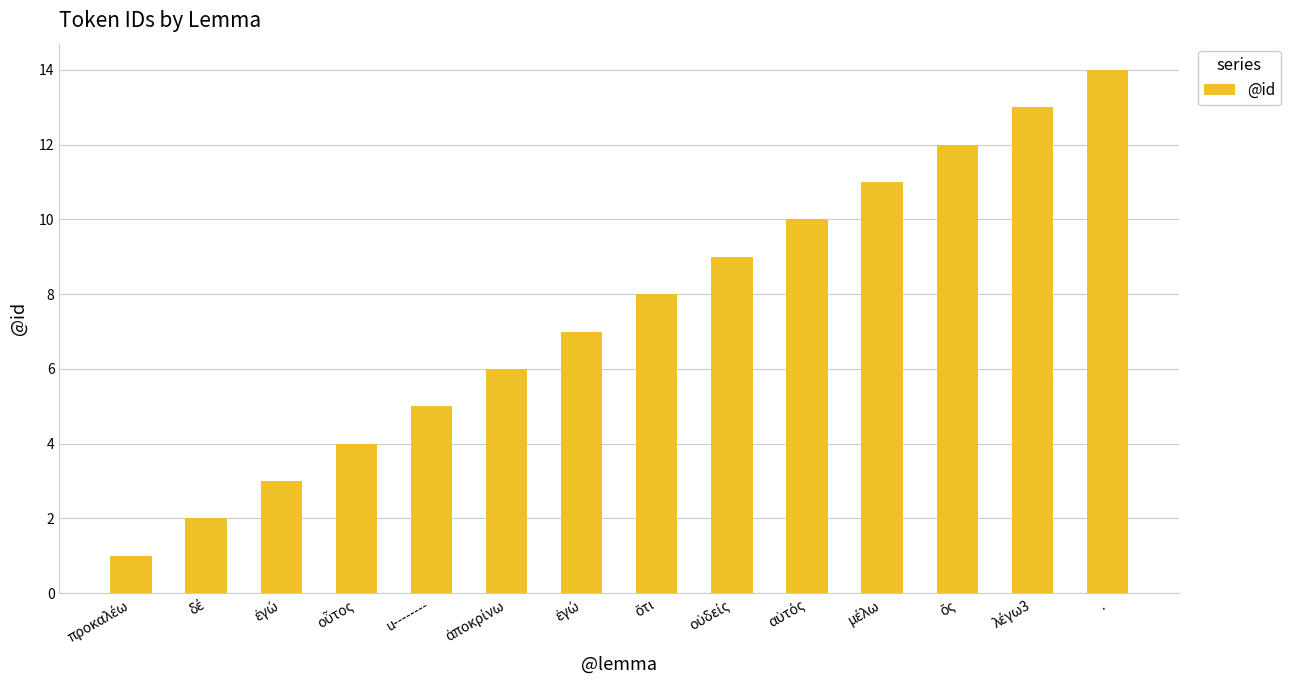

What is the smallest value displayed?

1